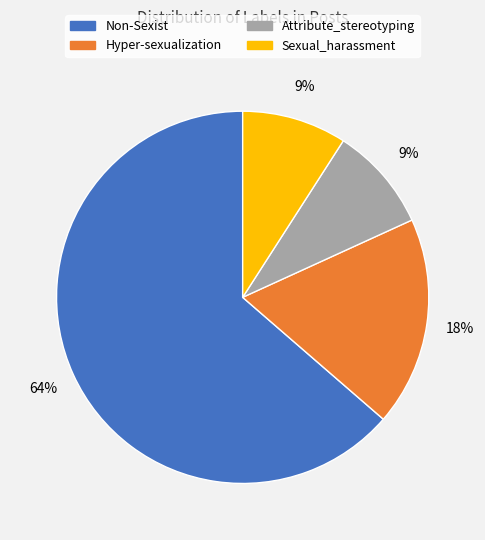

Is it true that Sexual_harassment is 9% of the pie?

True